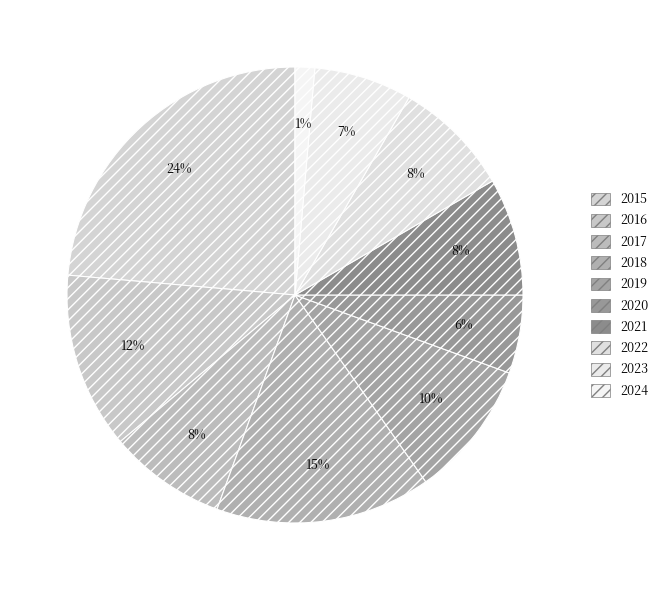

Is 2021 the majority of the pie?

No